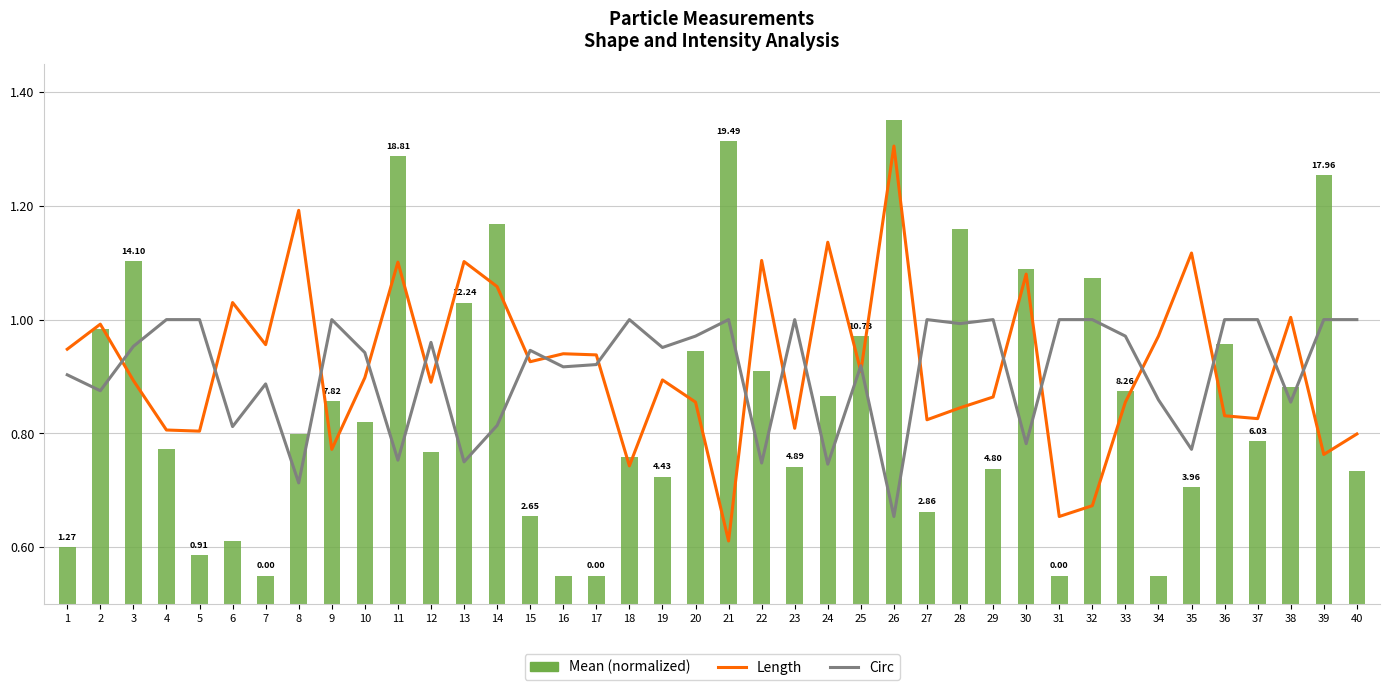

Which series has the largest total across all categories?

Length